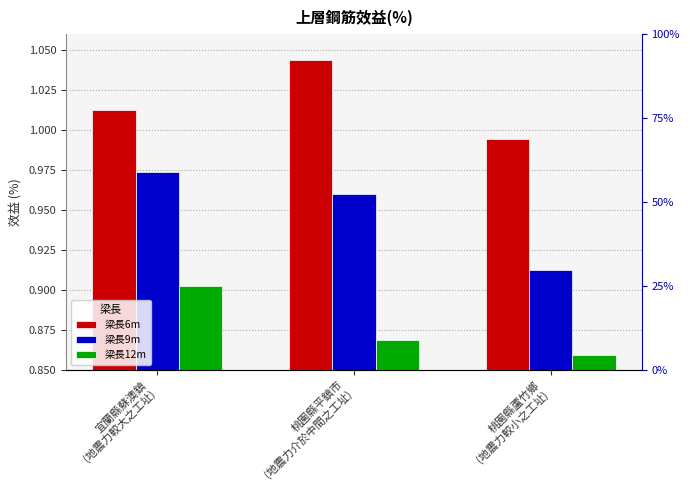

How many bars are there in each group?

3